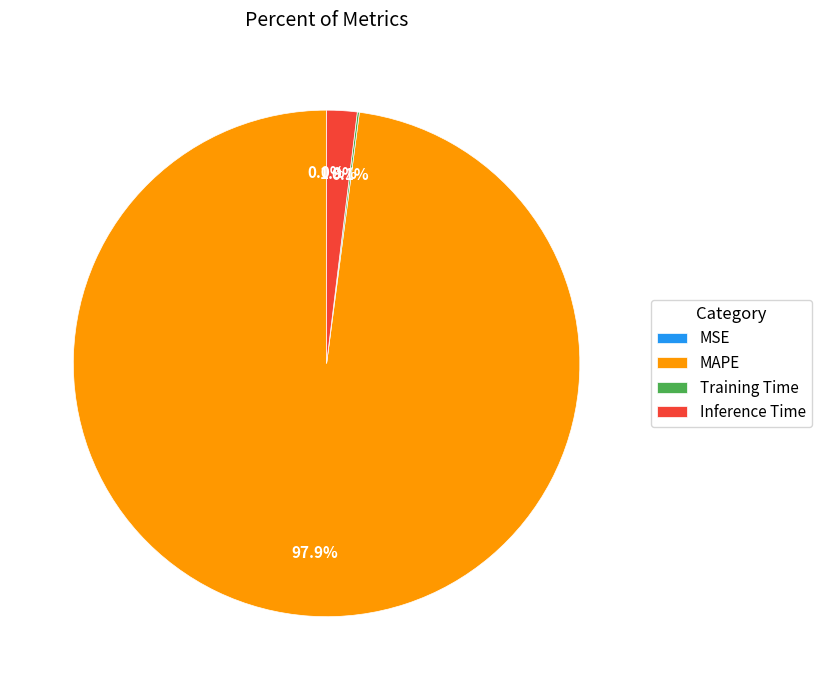

Which slice represents more than half of the pie?

MAPE